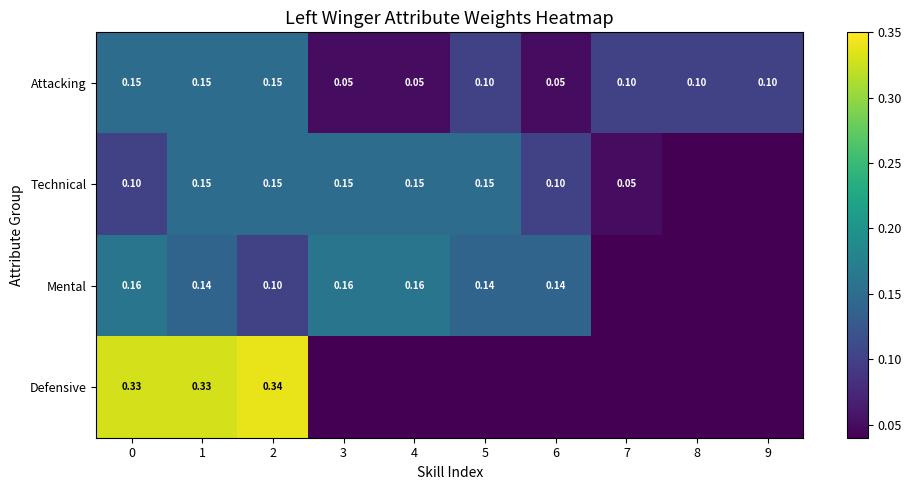

The value of Defensive at 1 is 0.3. True or false?

True